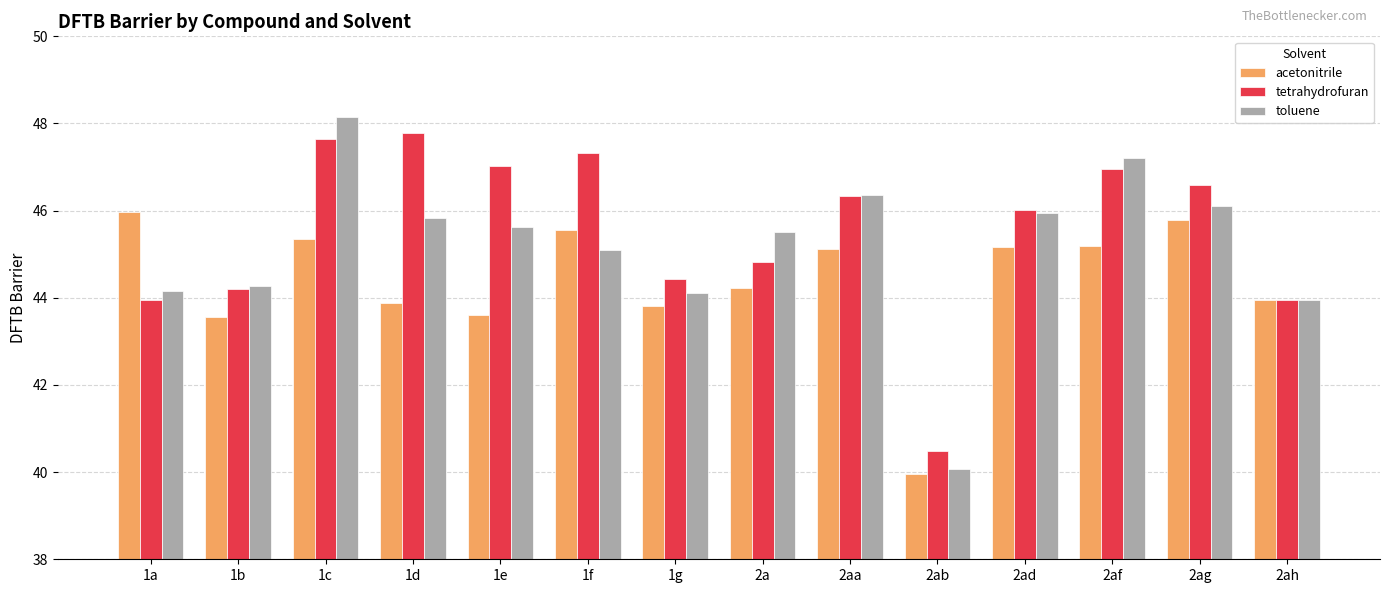

The value of acetonitrile at 1a is 72.4. True or false?

False